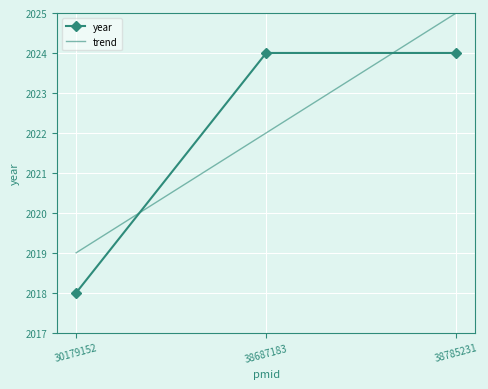

Reading right to left, extract all data points from this chart.

year: 38785231=2024.0	38687183=2024.0	30179152=2018.0
trend: 38785231=2025.0	38687183=2022.0	30179152=2019.0